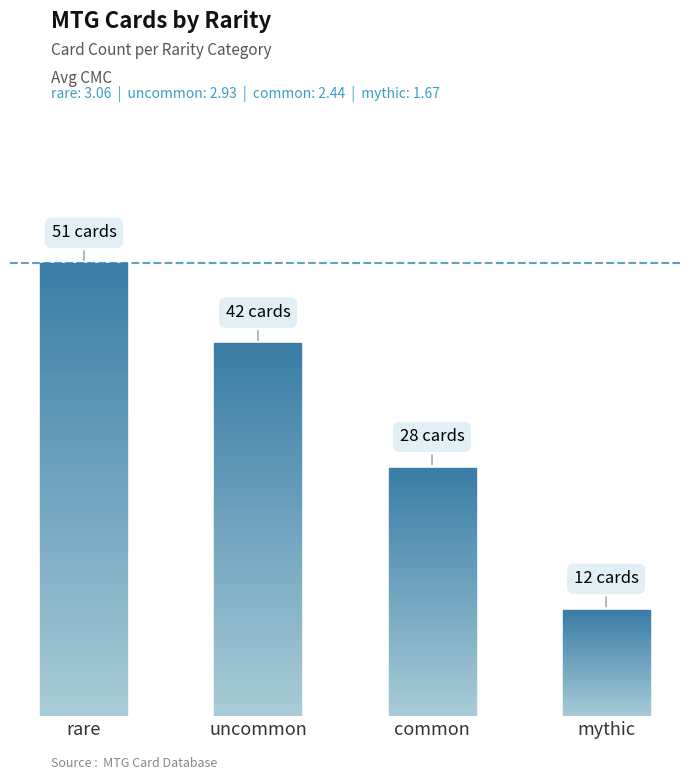

Where does the data first go above 42?

rare